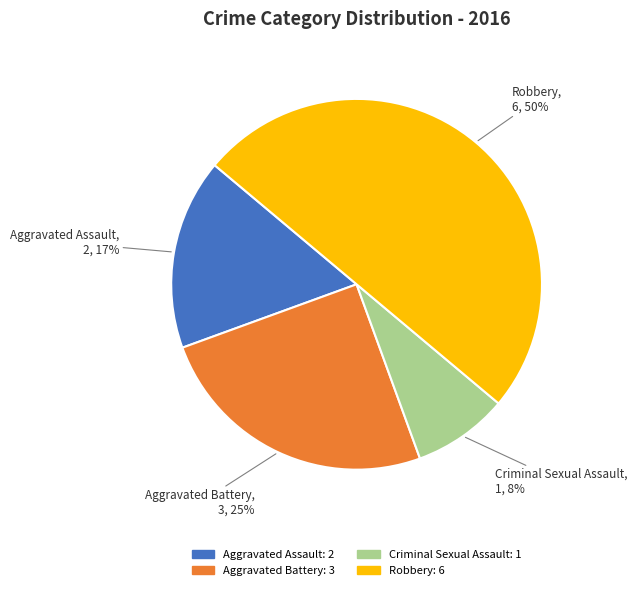

To the nearest percent, what is the difference between the Aggravated Battery and Criminal Sexual Assault slice percentages?

17%